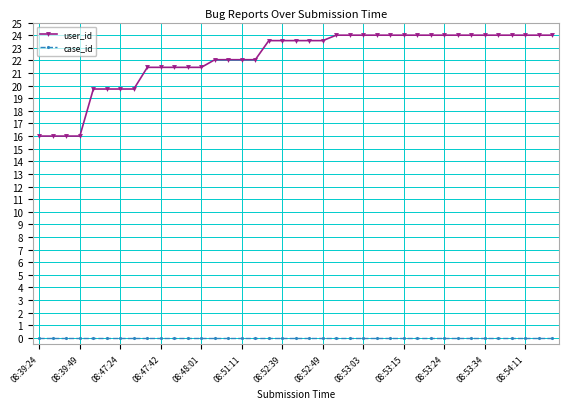

Reading left to right, transcribe all the data shown in this chart.

user_id: 16.0	16.0	16.0	16.0	19.7	19.7	19.7	19.7	21.4	21.4	21.4	21.4	21.4	22.1	22.1	22.1	22.1	23.6	23.6	23.6	23.6	23.6	24.0	24.0	24.0	24.0	24.0	24.0	24.0	24.0	24.0	24.0	24.0	24.0	24.0	24.0	24.0	24.0	24.0
case_id: 0.0	0.0	0.0	0.0	0.0	0.0	0.0	0.0	0.0	0.0	0.0	0.0	0.0	0.0	0.0	0.0	0.0	0.0	0.0	0.0	0.0	0.0	0.0	0.0	0.0	0.0	0.0	0.0	0.0	0.0	0.0	0.0	0.0	0.0	0.0	0.0	0.0	0.0	0.0